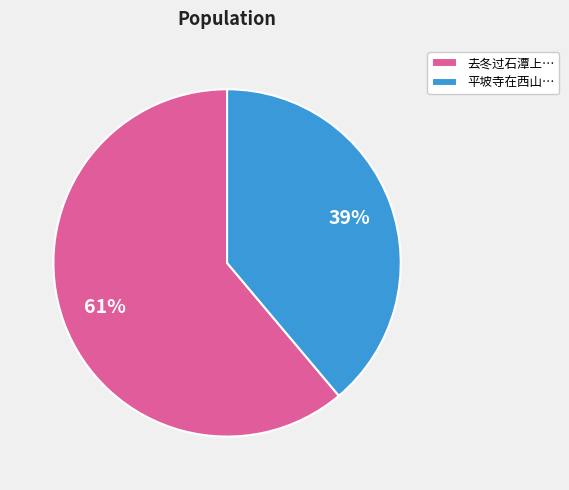

Combined, do 去冬过石潭上… and 平坡寺在西山… account for over 50%?

Yes